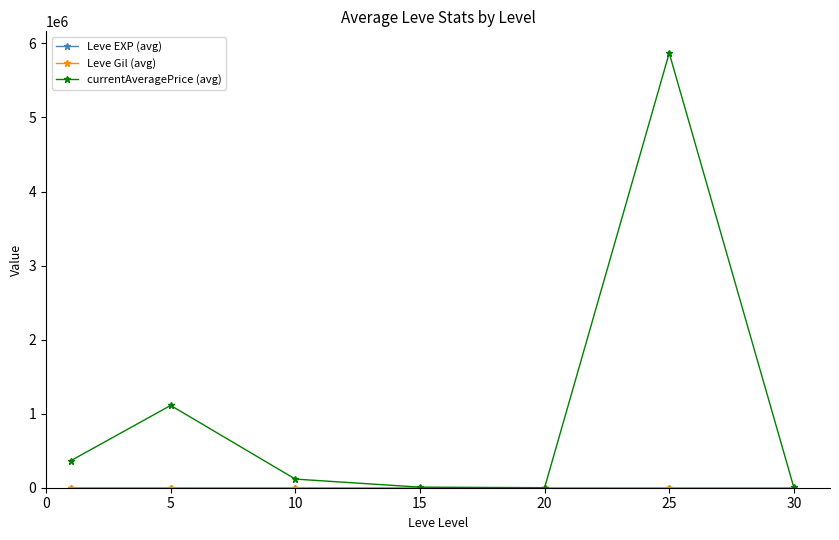

True or false: currentAveragePrice (avg) has more than 1 points higher than both neighbors.

True